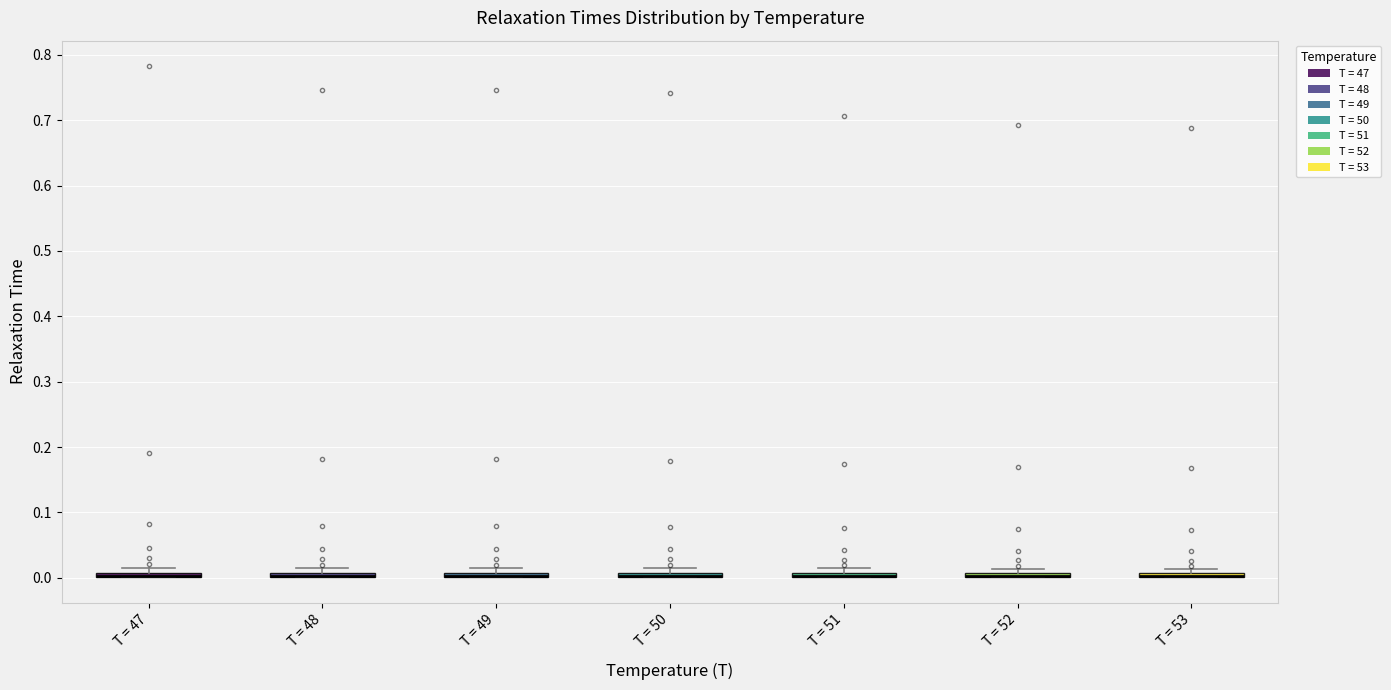

Where is the upper edge of the box for T = 48 on the y-axis? The values are not printed on the chart, so give them approximately, as read against the axis.

0.01